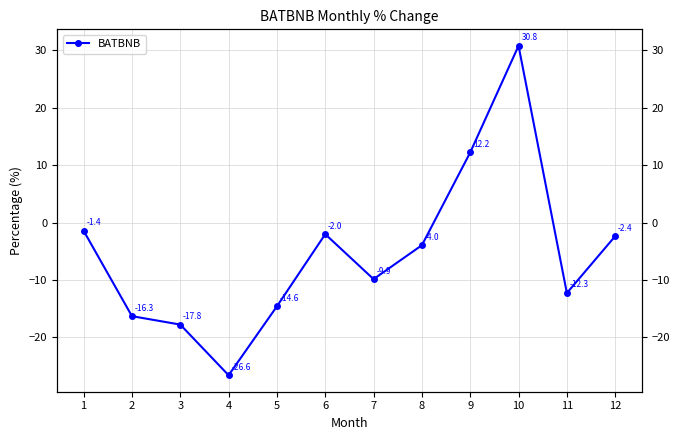

What is the difference between the second highest and minimum values?

38.8